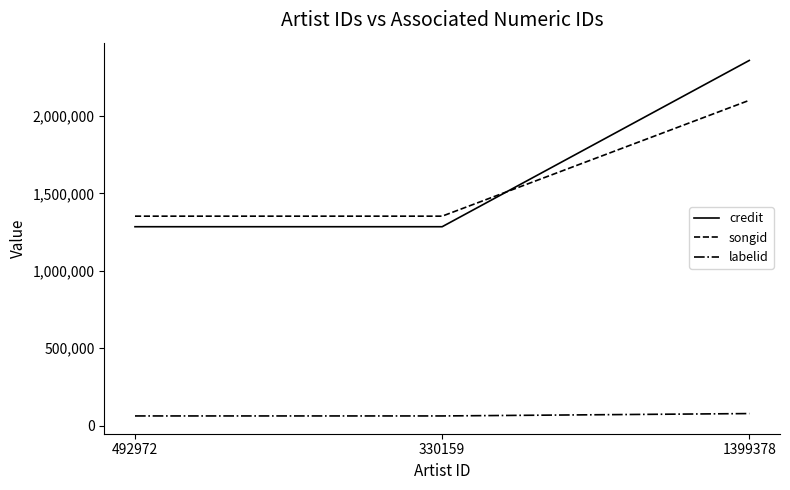

Which series has the largest total across all categories?

credit